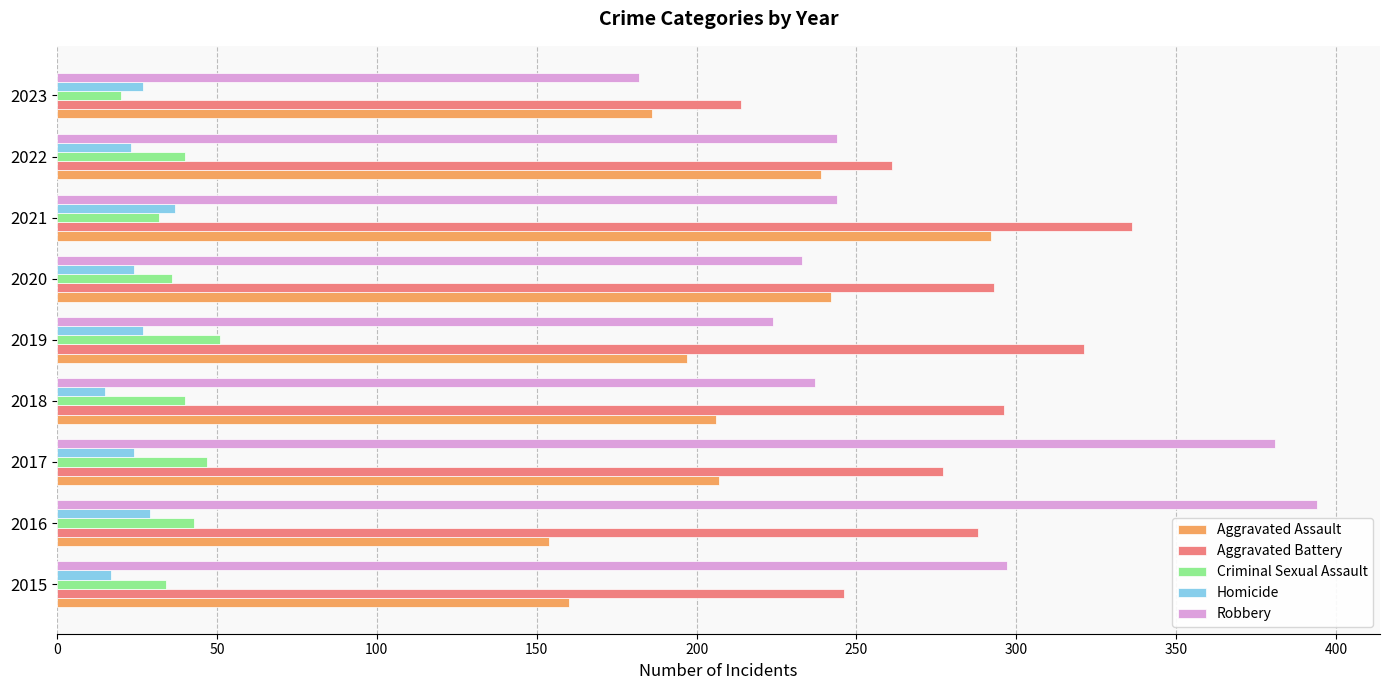

List the series in order of their peak value, highest first.

Robbery, Aggravated Battery, Aggravated Assault, Criminal Sexual Assault, Homicide